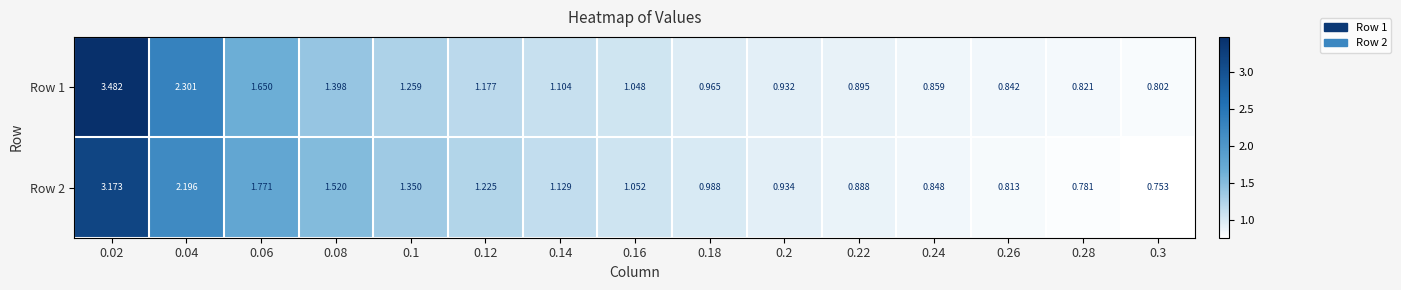

Is the value of Row 1 at 0.2 greater than the value of Row 2 at 0.24?

Yes